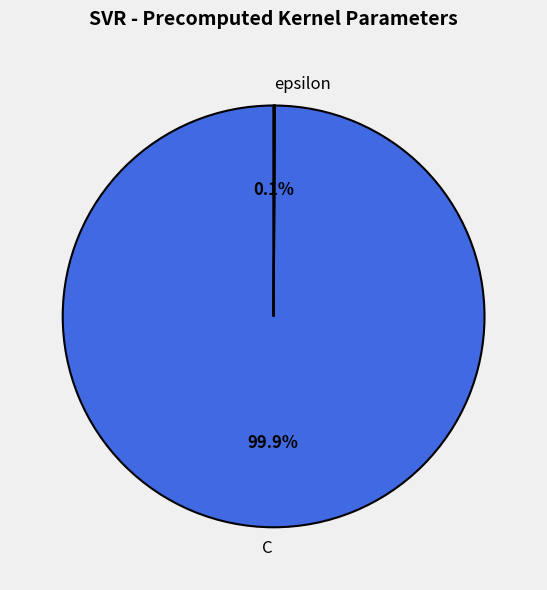

What percentage is NOT represented by C?

0.1%